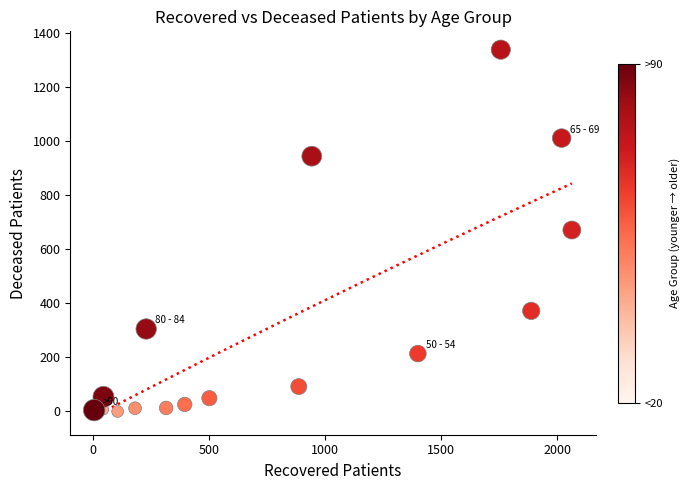

What is the range of Y values (max minus min)?

1338